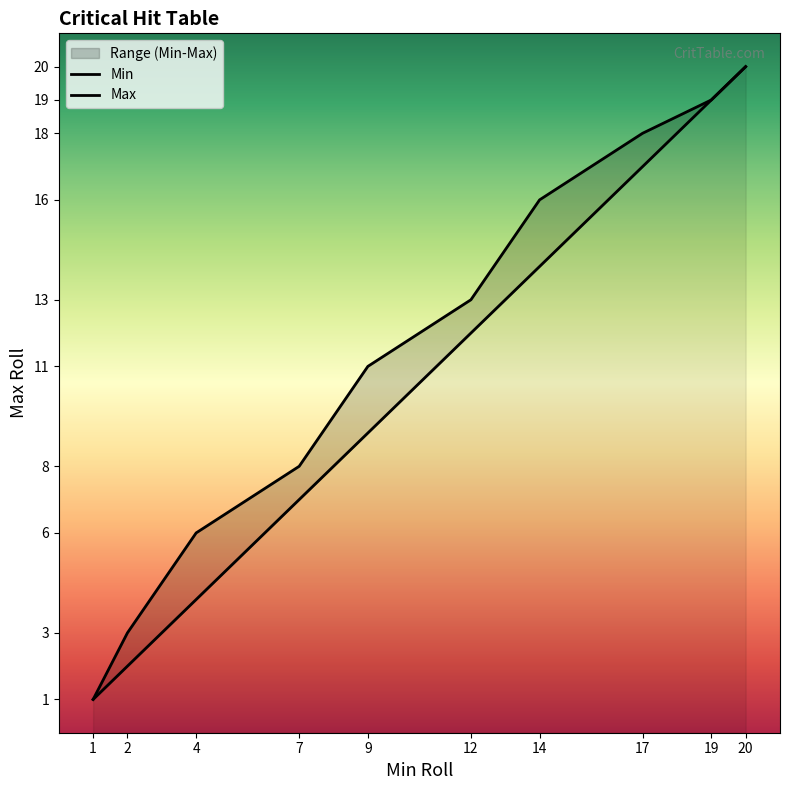

Reading left to right, list all the values displayed in this chart.

Min: 1=1	2=2	4=4	7=7	9=9	12=12	14=14	17=17	19=19	20=20
Max: 1=1	2=3	4=6	7=8	9=11	12=13	14=16	17=18	19=19	20=20